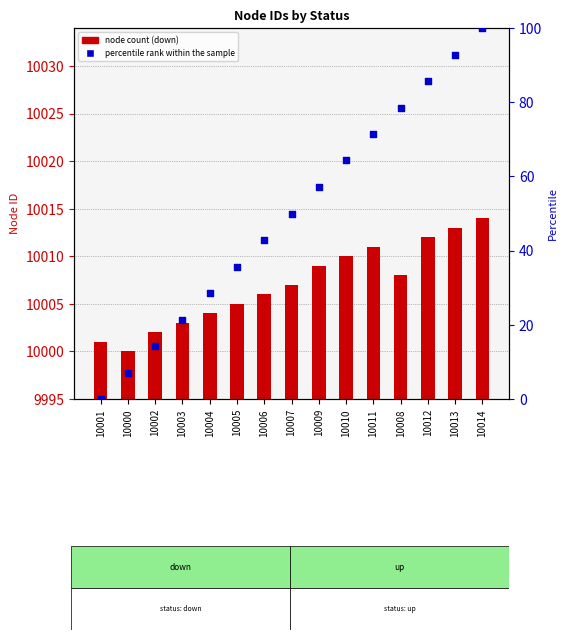

At how many categories does at least one series exceed 3661?

15